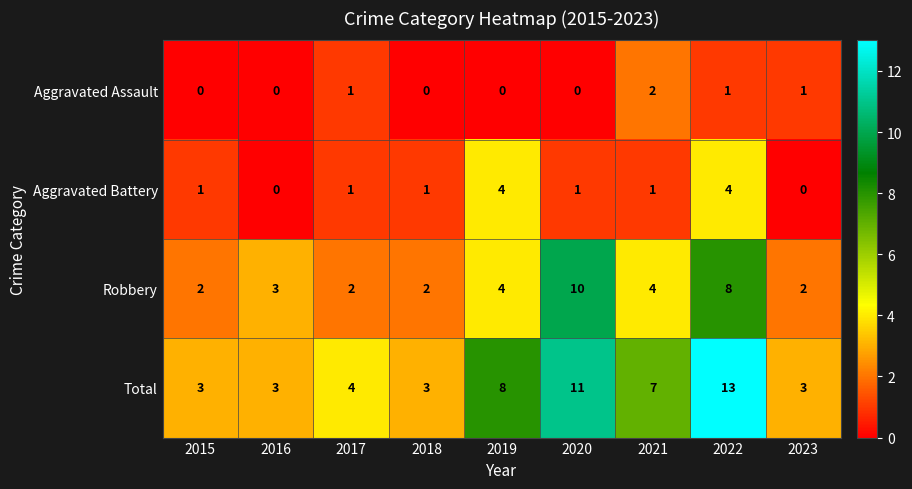

Which category has the highest value across all series?

2022